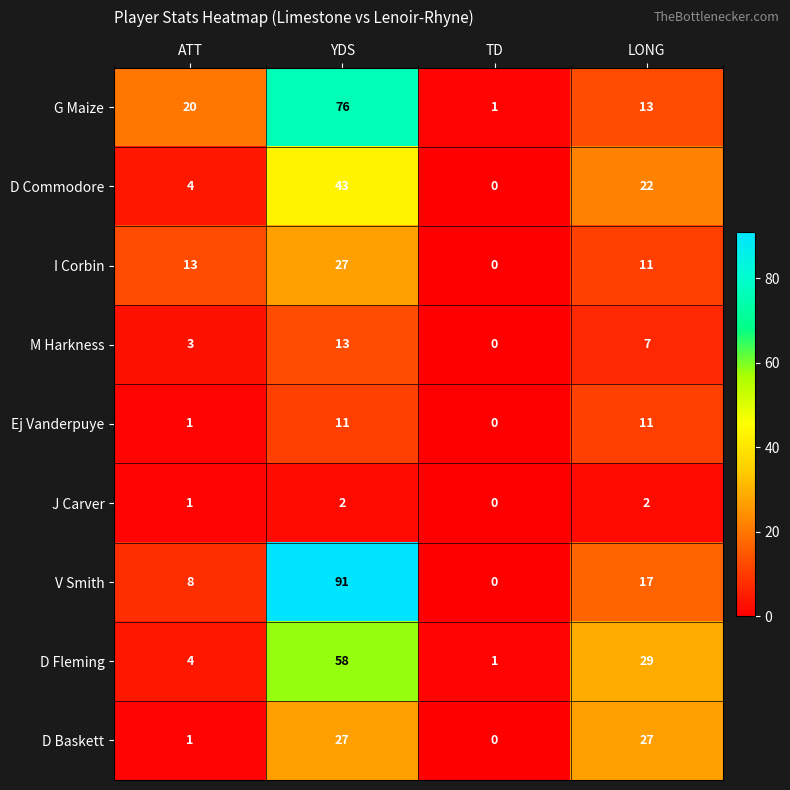

What is the total value across all series at LONG?

139